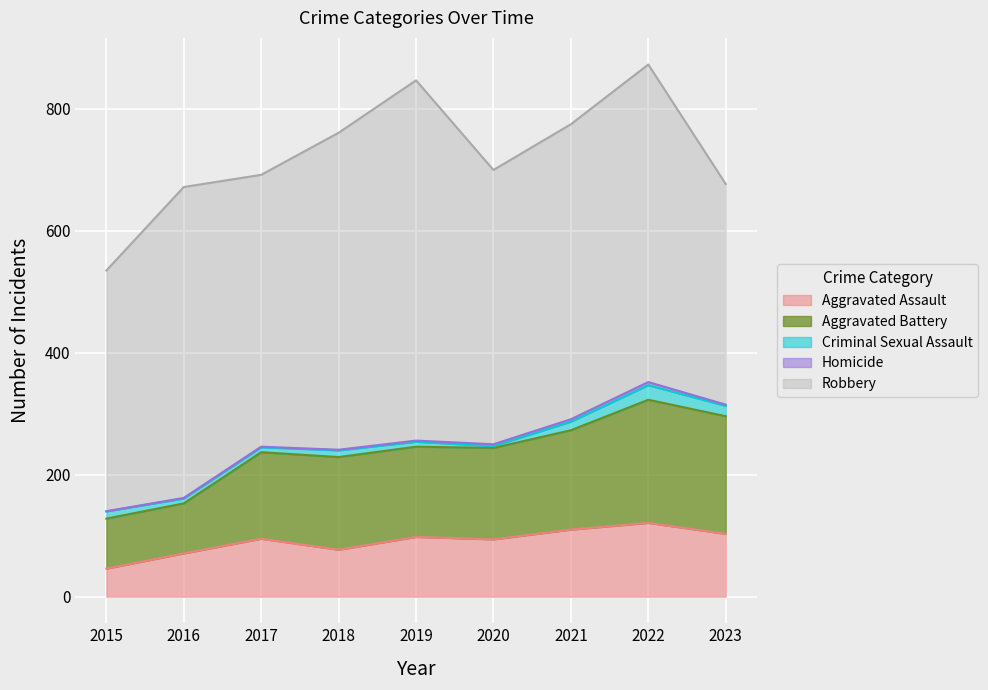

The Robbery series shows 778 at 2017. True or false?

False